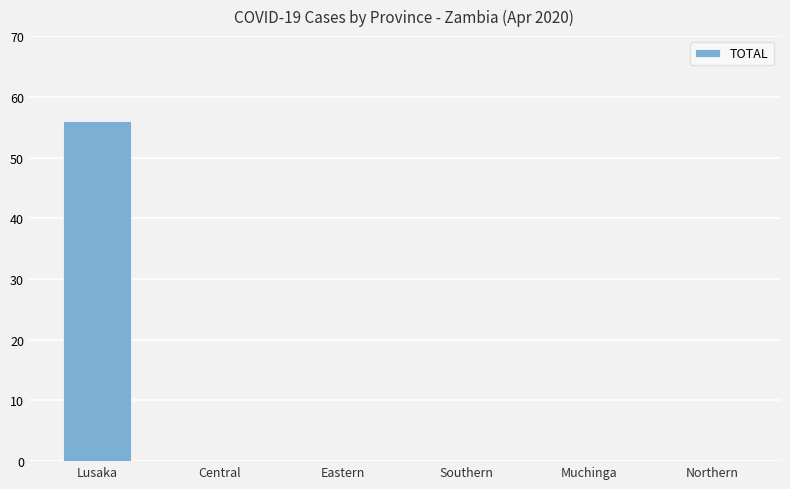

What is the maximum value shown in the chart?

56